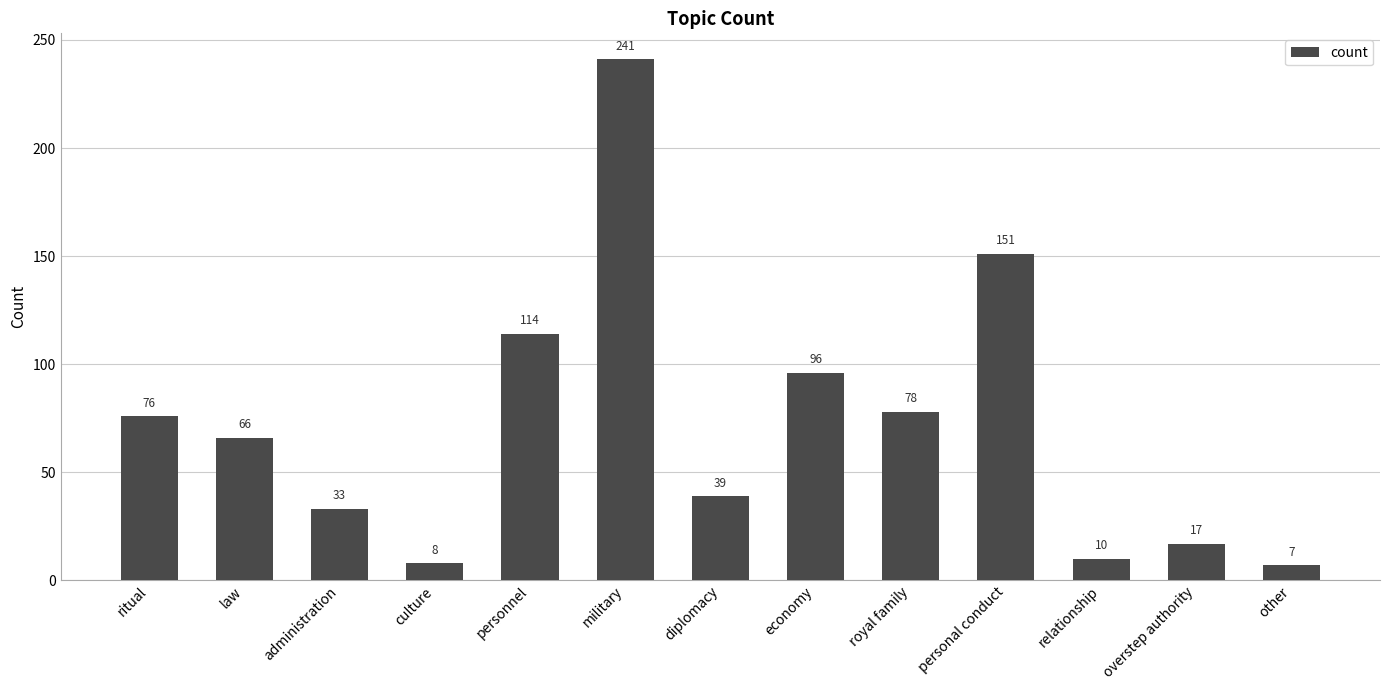

What is the minimum value shown in the chart?

7